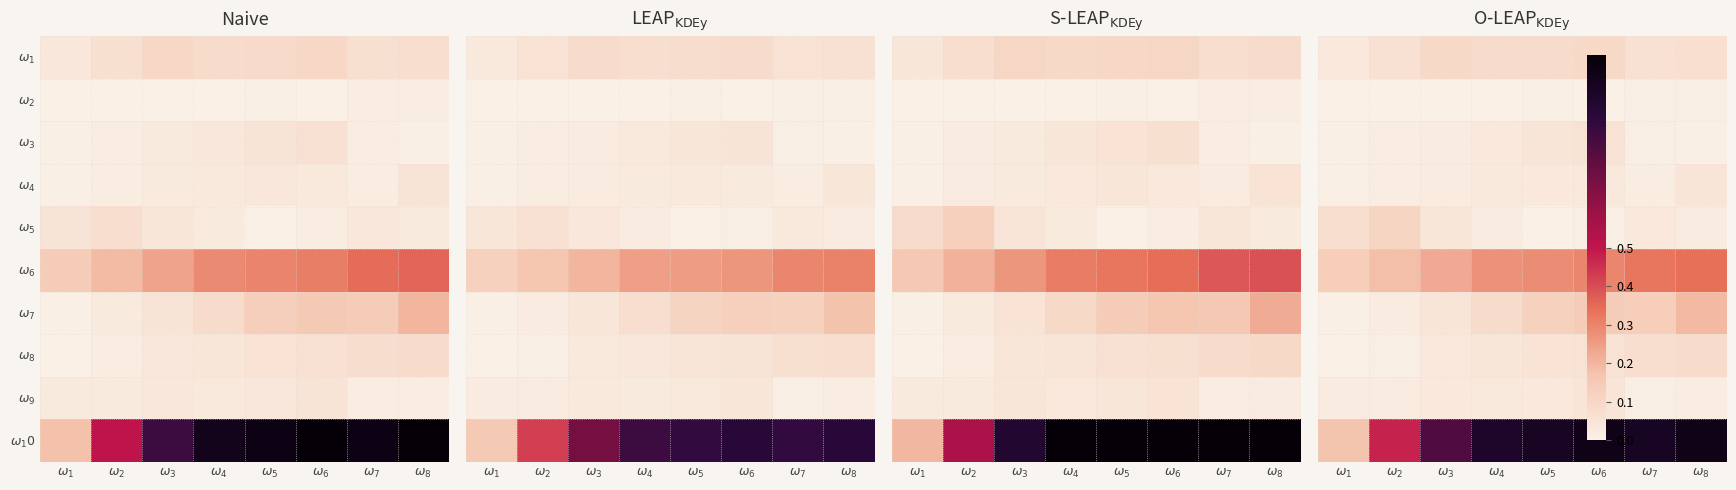

Which has a higher value, $\omega_8$ or $\omega_6$?

$\omega_6$